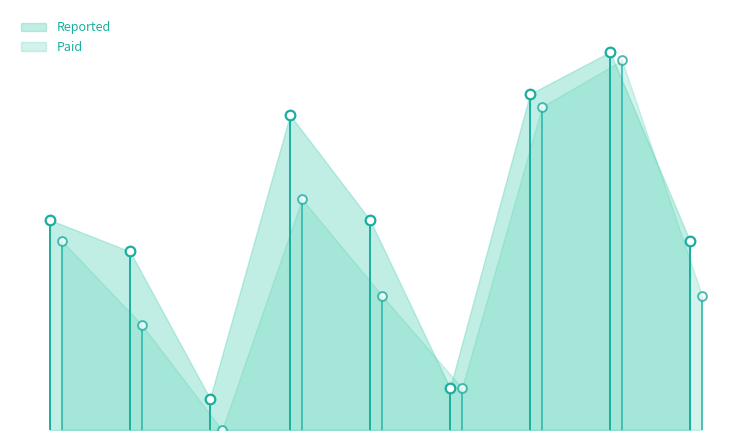

What is the total value across all series at 2-2013?

178000